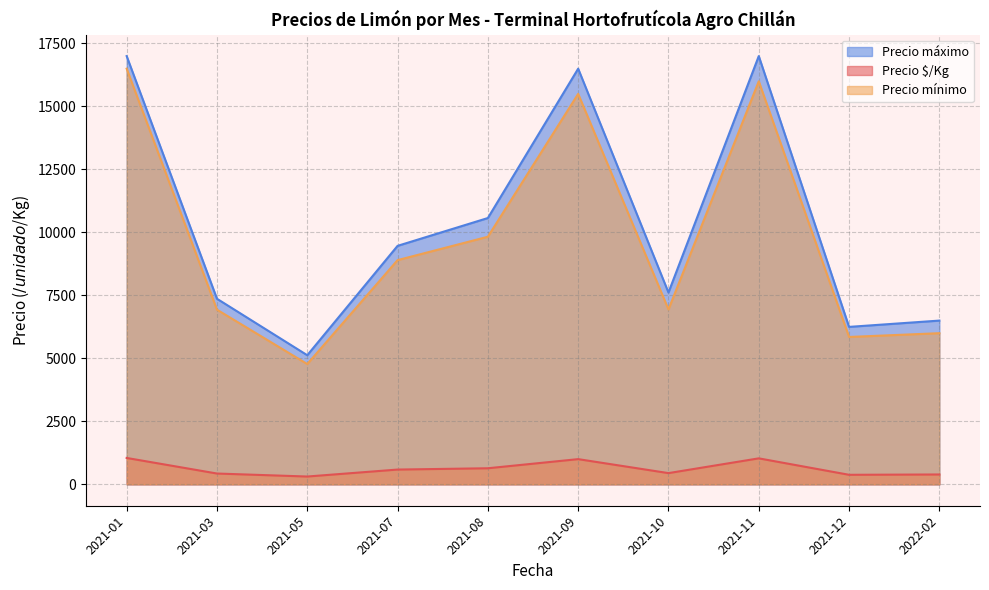

Is it true that Precio máximo equals 8760 at 2021-05?

False